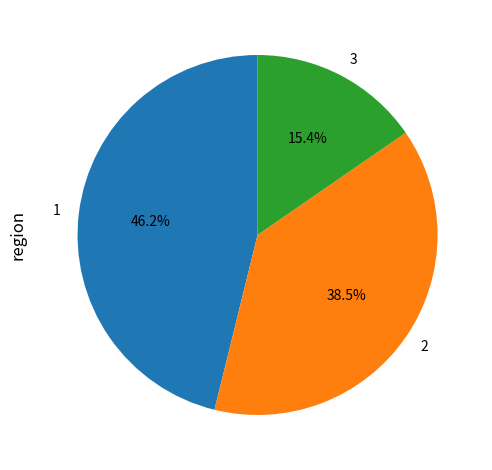

To the nearest percent, what percentage of the pie is 1?

46%